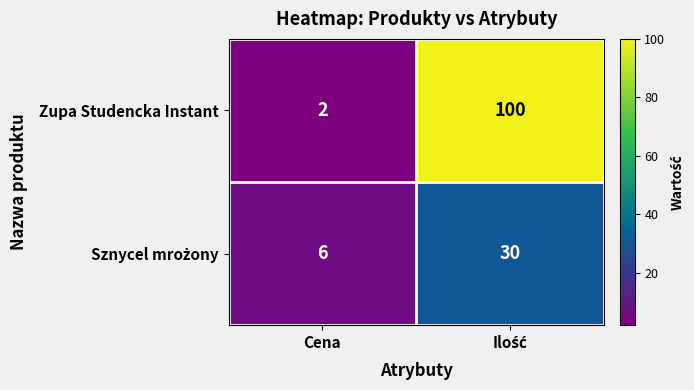

Which series has the largest total across all categories?

Zupa Studencka Instant